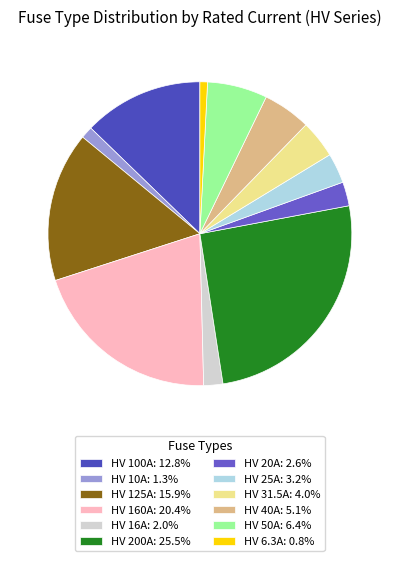

Is it true that HV 40A is 5% of the pie?

True